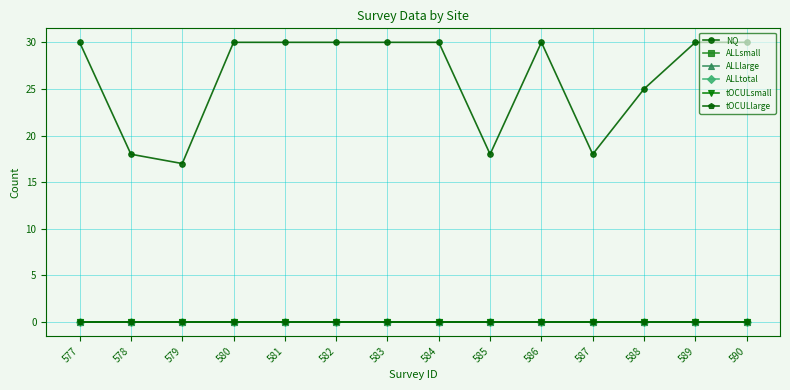

Is this an area chart (filled region under the line)?

No